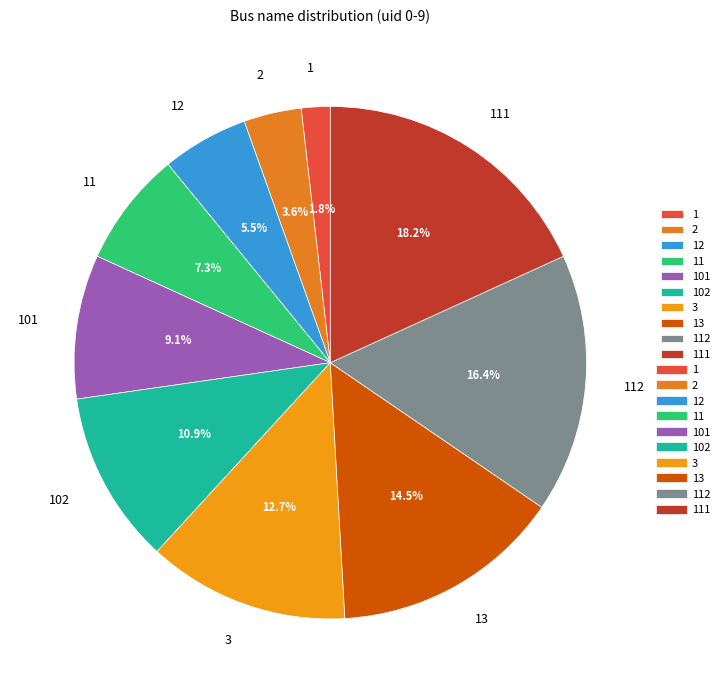

Combined, do 111 and 2 account for over 50%?

No